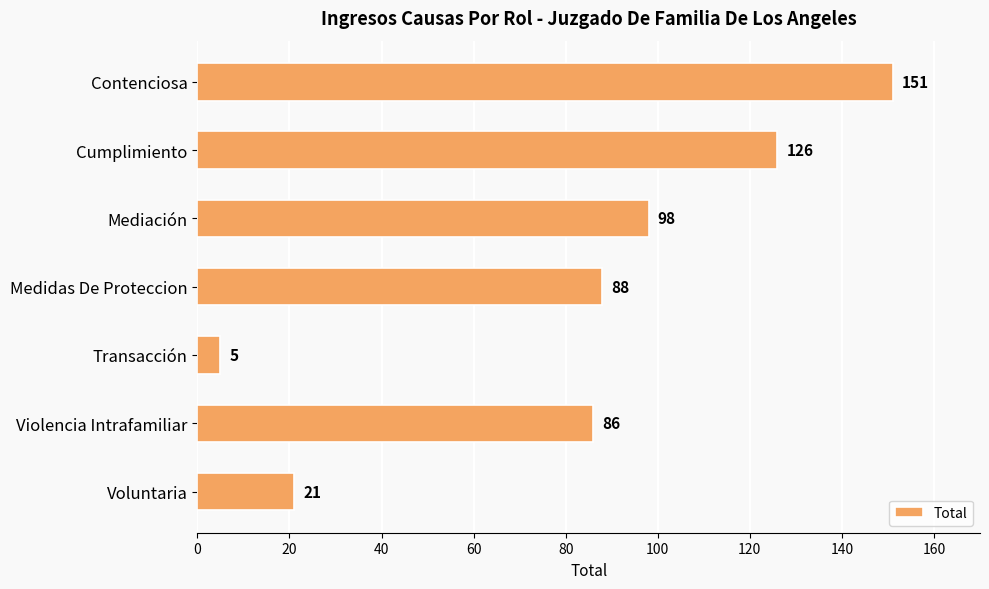

Which category has the lowest value across all series?

Transacción